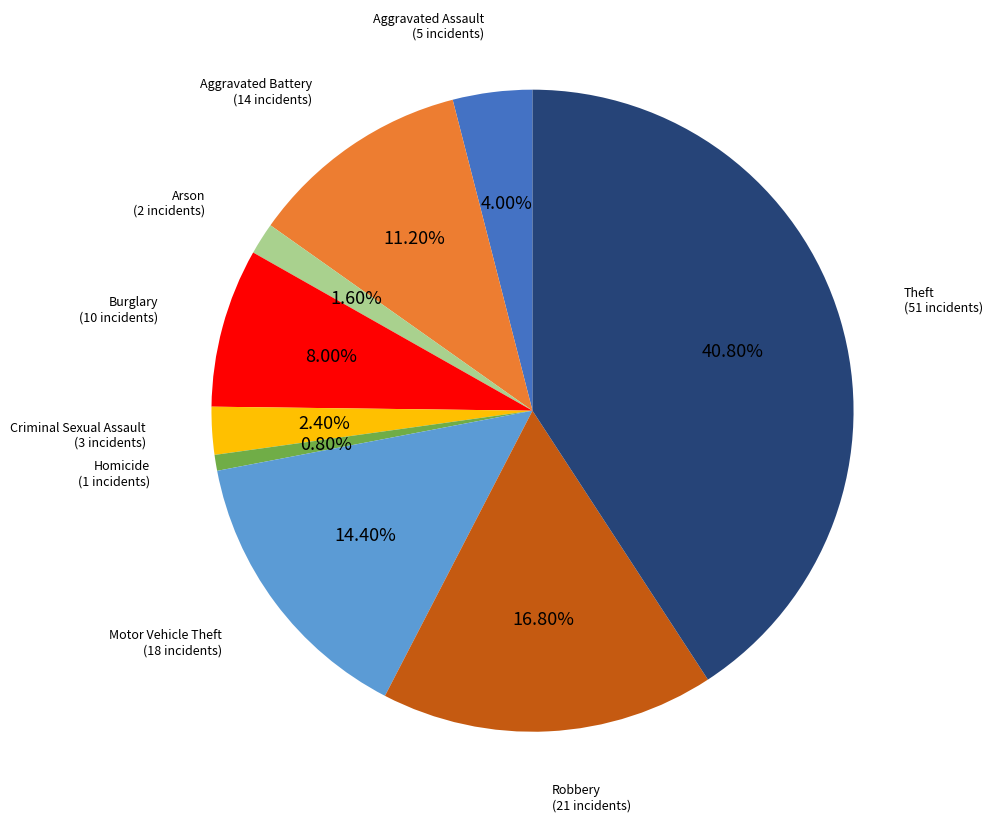

Is there any slice that represents more than half of the pie?

No